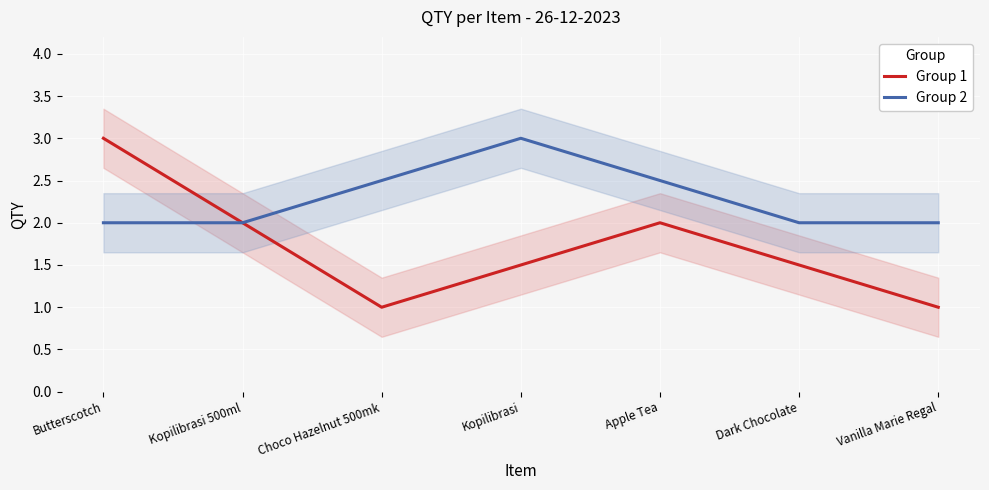

In Group 1, how many points are higher than both neighbors (excluding endpoints)?

1